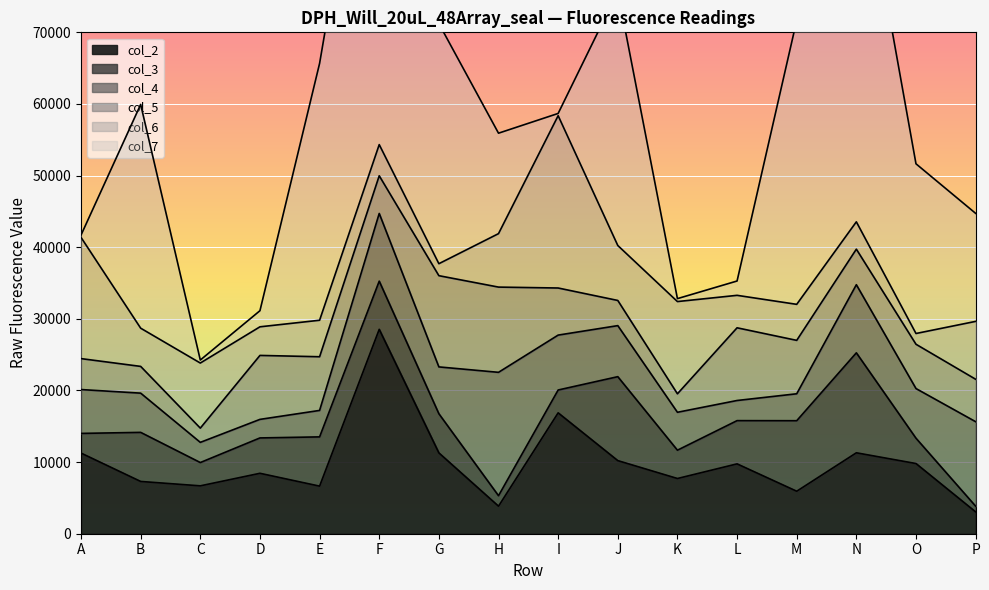

True or false: col_6 has more than 0 interior local peaks.

True